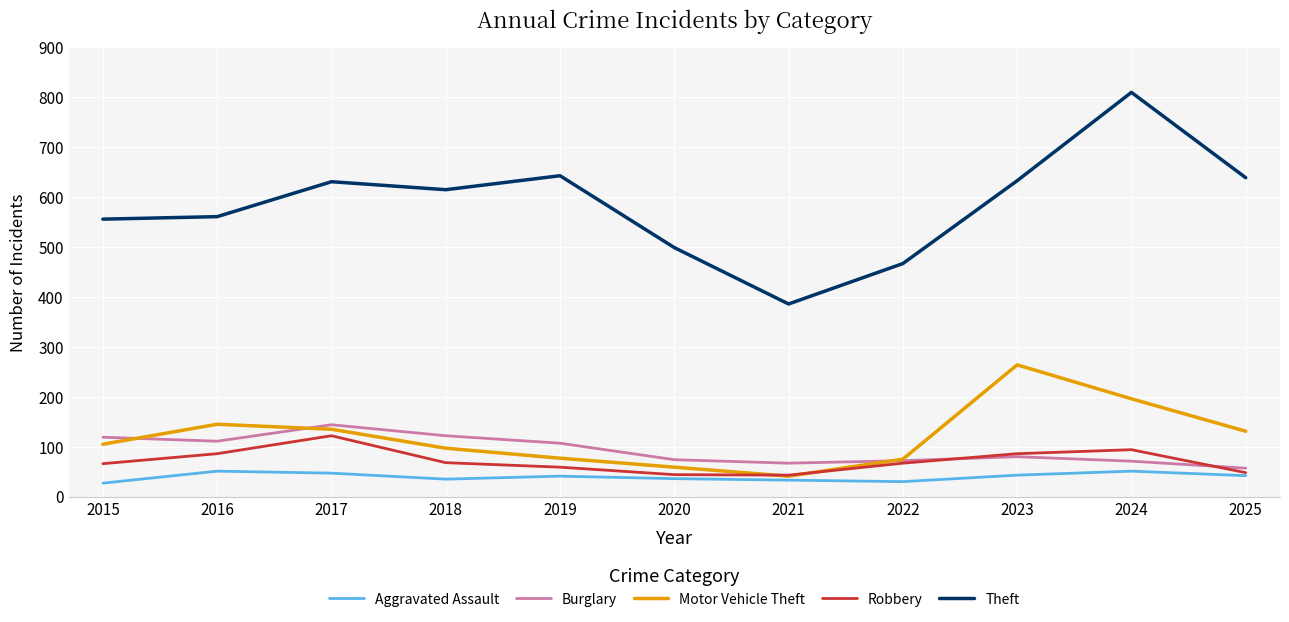

How many interior local valleys does the Motor Vehicle Theft series have?

1